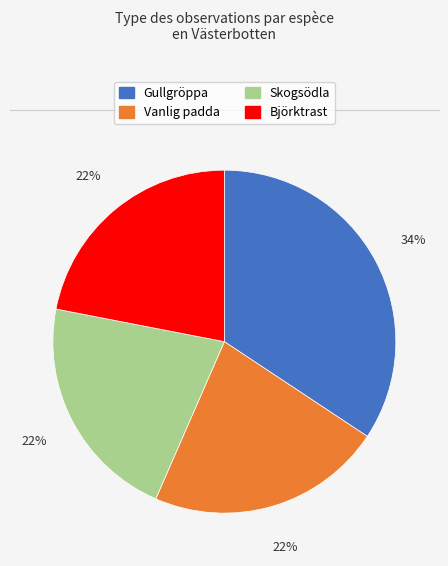

Is there any slice that represents more than half of the pie?

No